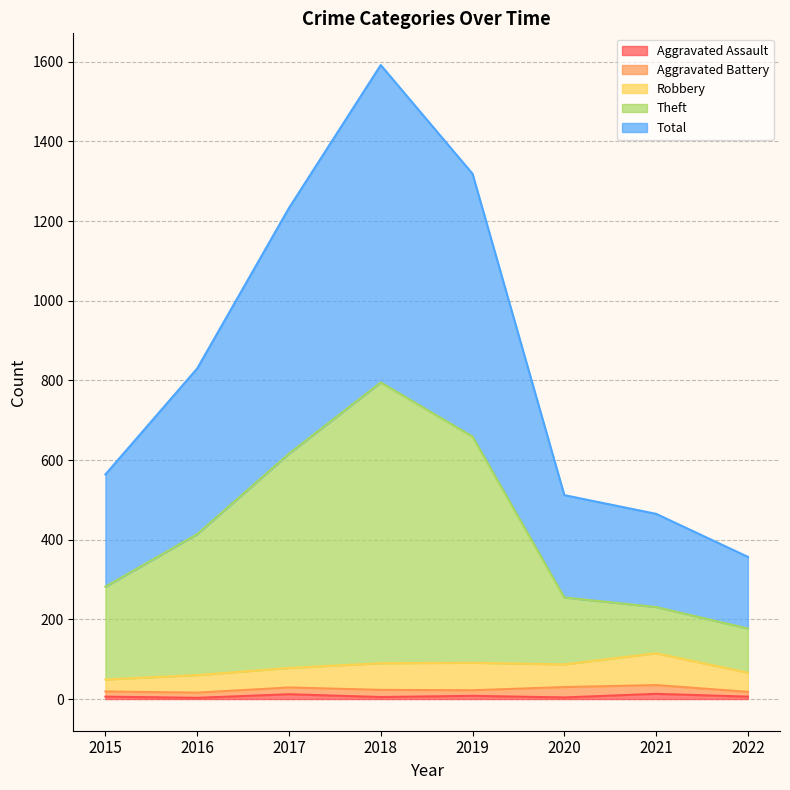

At which label is Aggravated Assault closest to 8?

2019